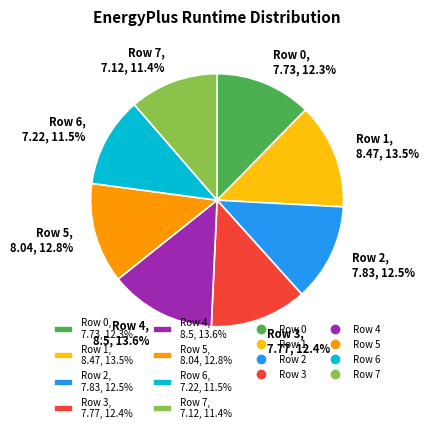

Do Row 7, 7.12, 11.4% and Row 6, 7.22, 11.5% together represent more than half of the pie?

No